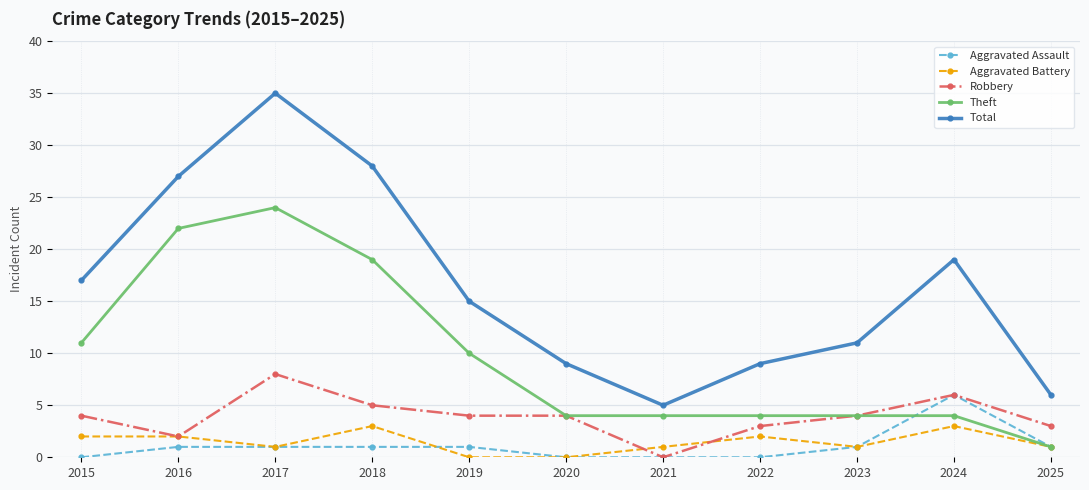

What is the difference between the maximum and minimum values in the Aggravated Assault series?

6